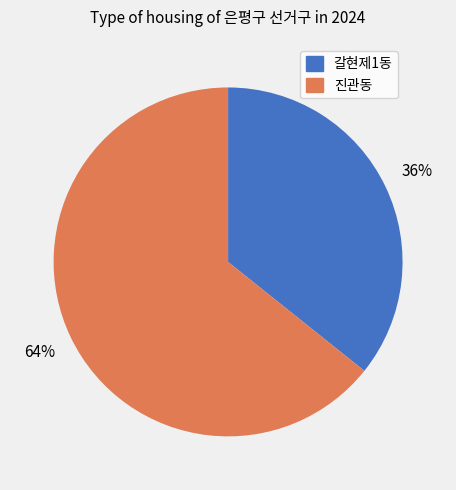

Between 진관동 and 갈현제1동, which is larger?

진관동